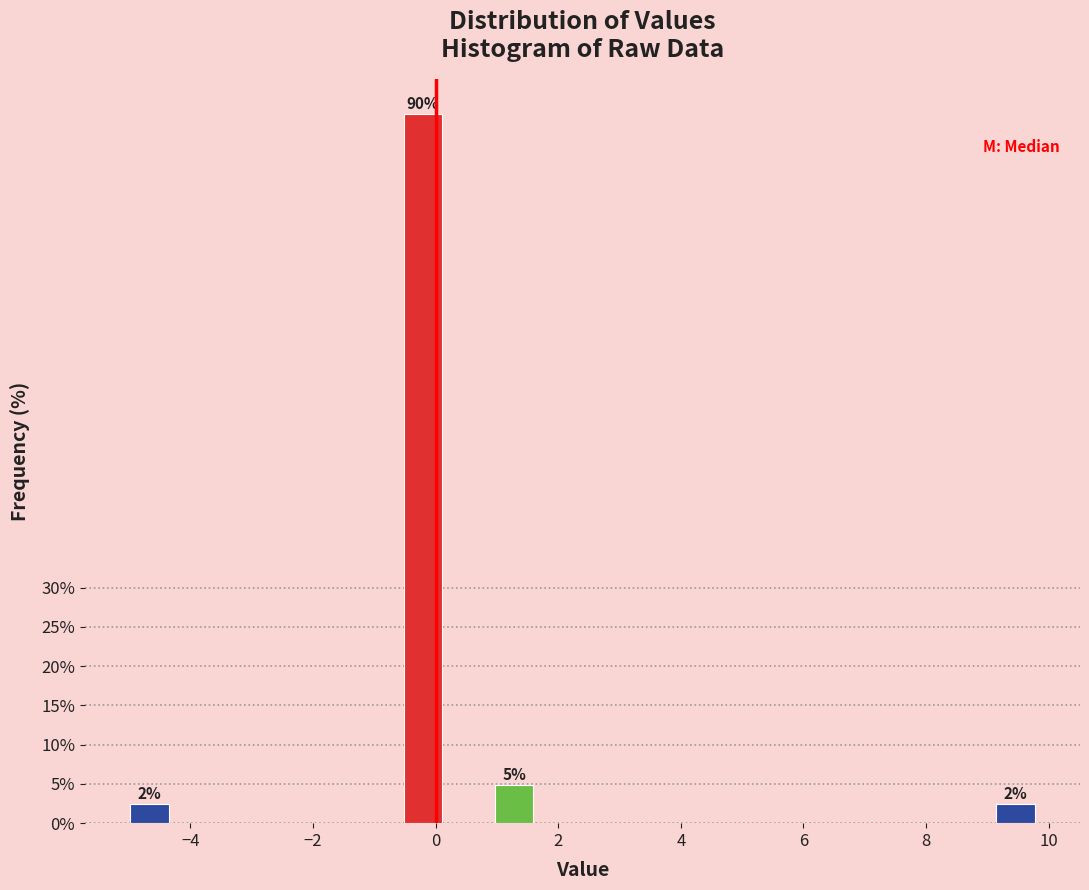

Around what value on the x-axis is the tallest bar? Give the approximate position of its centre, as read against the axis.

-0.2